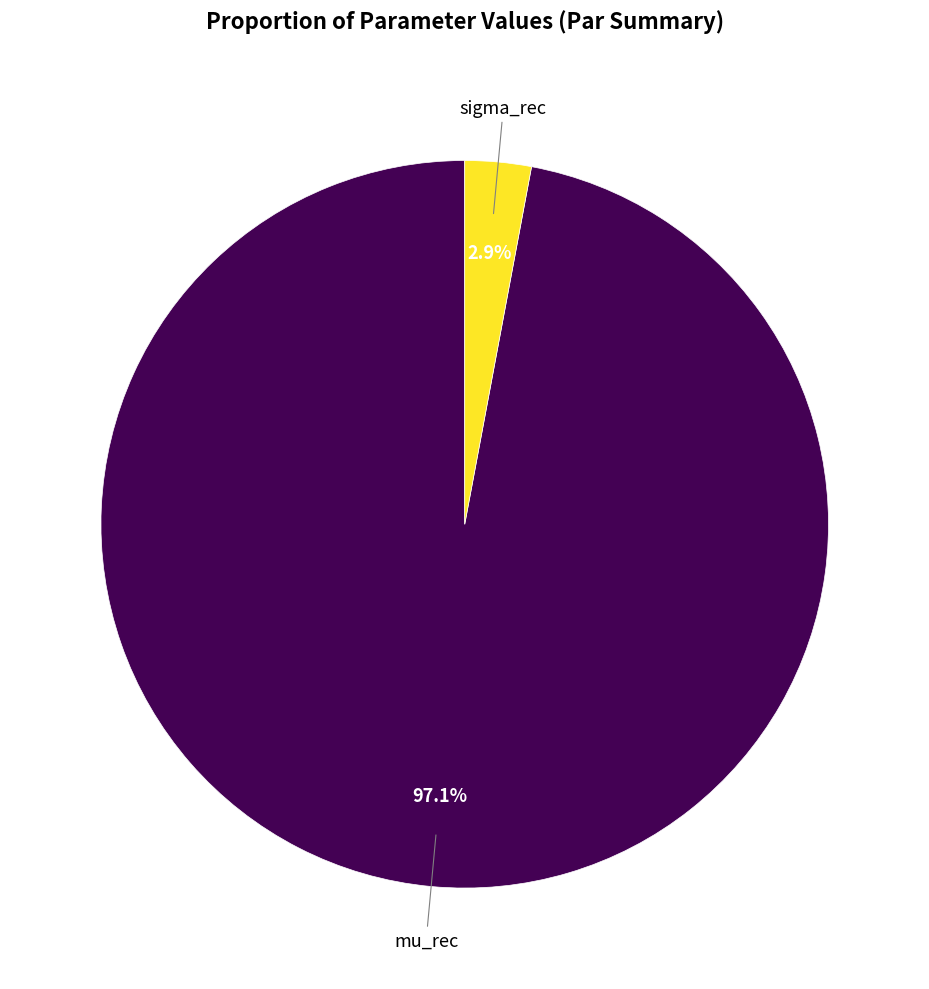

Is there a majority slice in this chart?

Yes